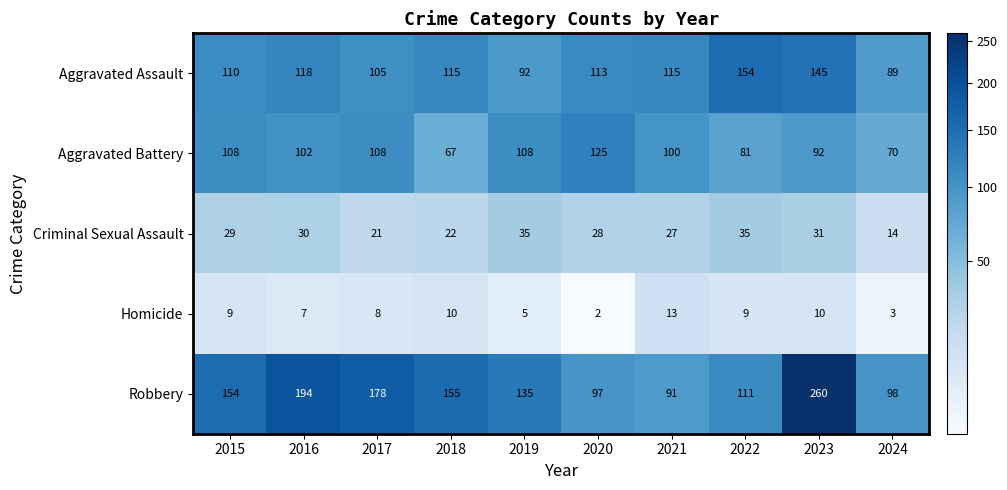

How many categories are shown in the chart?

10